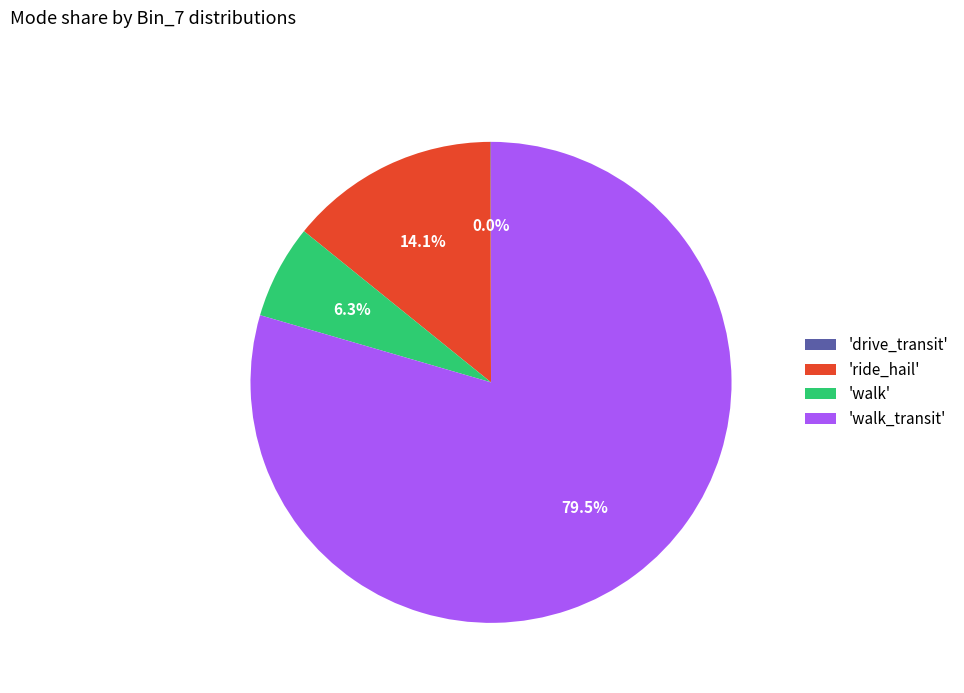

Which has a higher value, 'walk_transit' or 'ride_hail'?

'walk_transit'